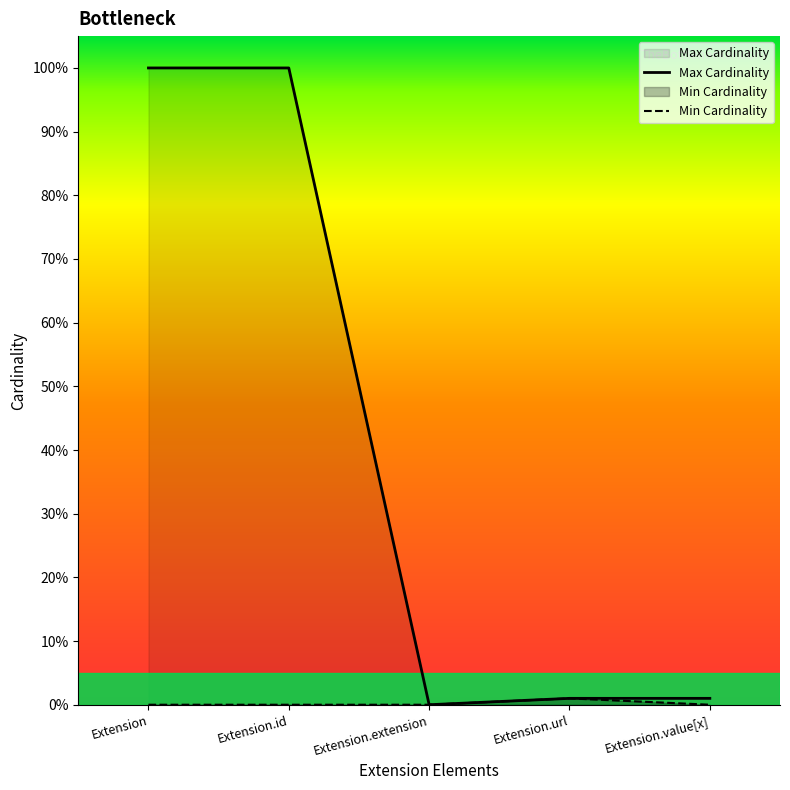

The Max Cardinality series shows -42 at Extension.extension. True or false?

False